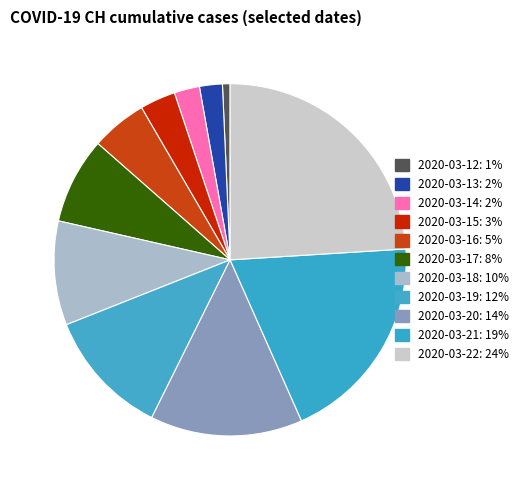

How many segments does this pie chart have?

11